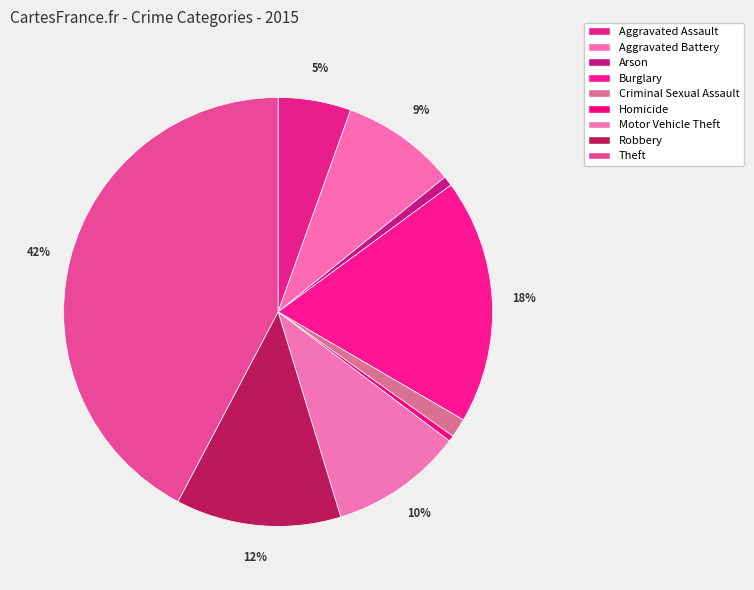

How many slices are in this pie chart?

9